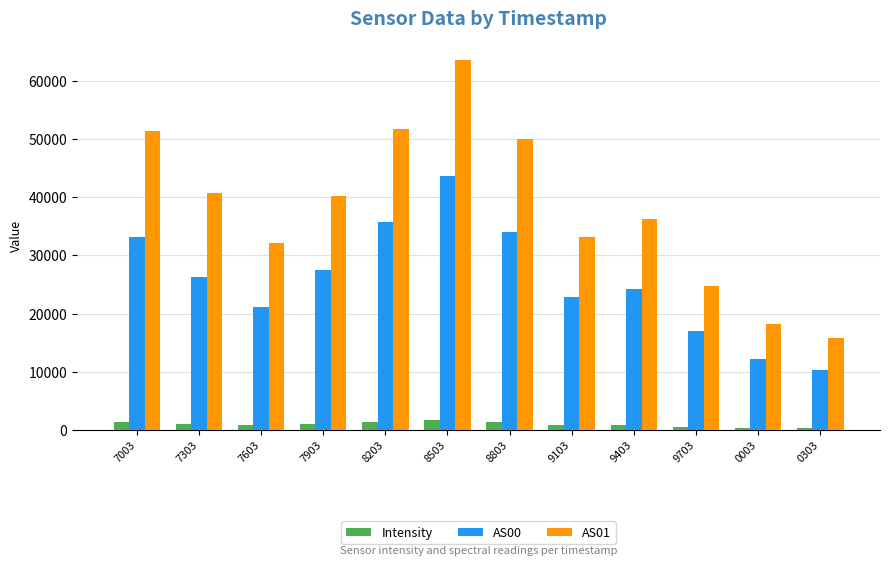

Which series has the widest spread of values?

AS01